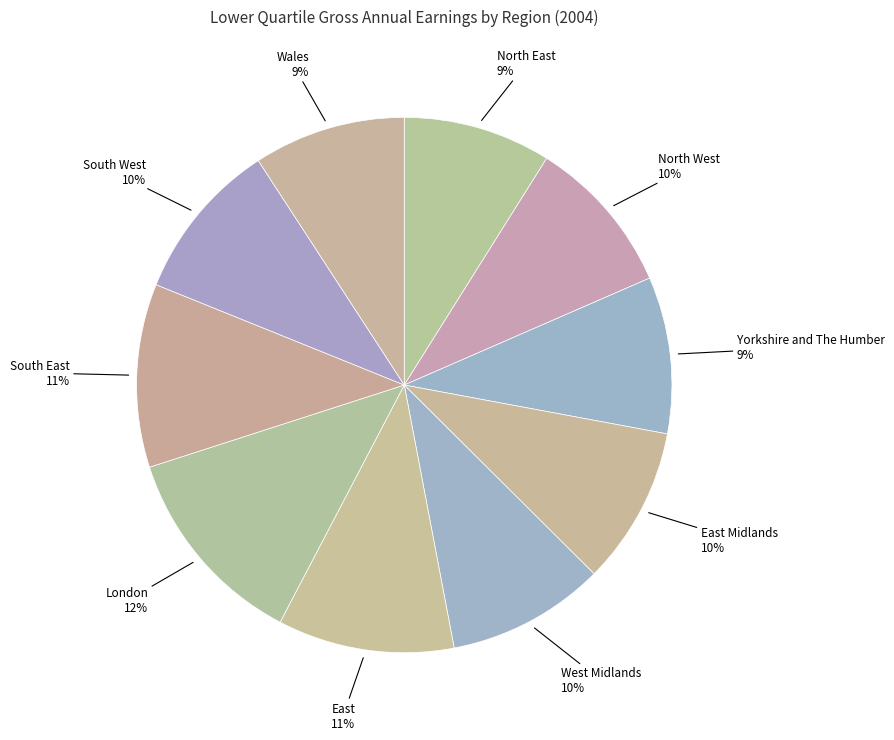

How many segments does this pie chart have?

10